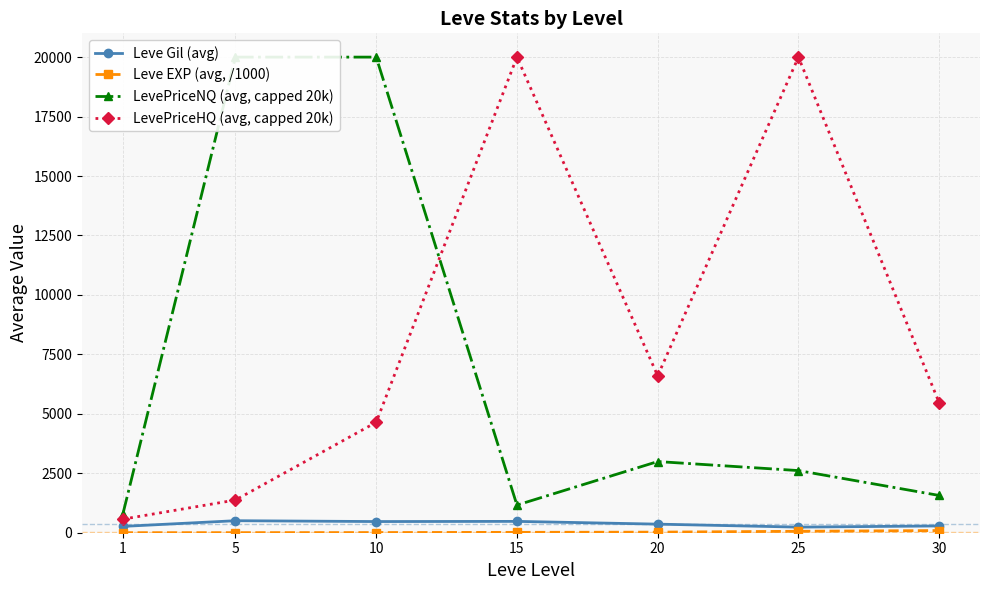

At which label is LevePriceHQ (avg, capped 20k) closest to 10285?

20